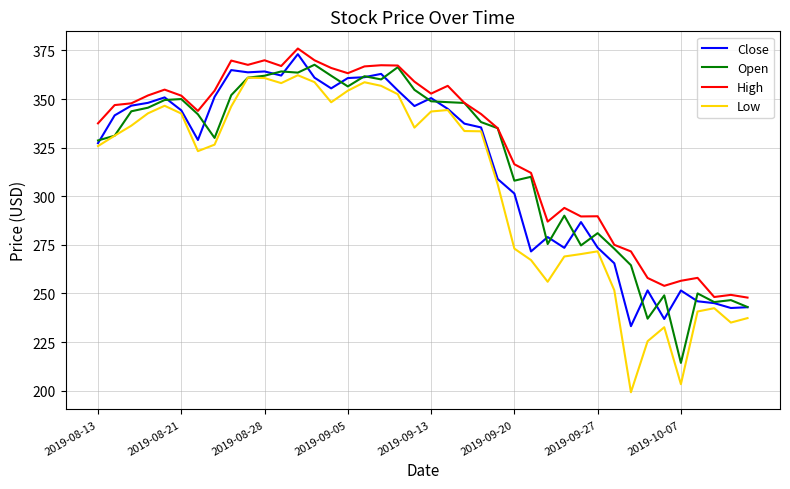

At how many categories does at least one series exceed 333?

25